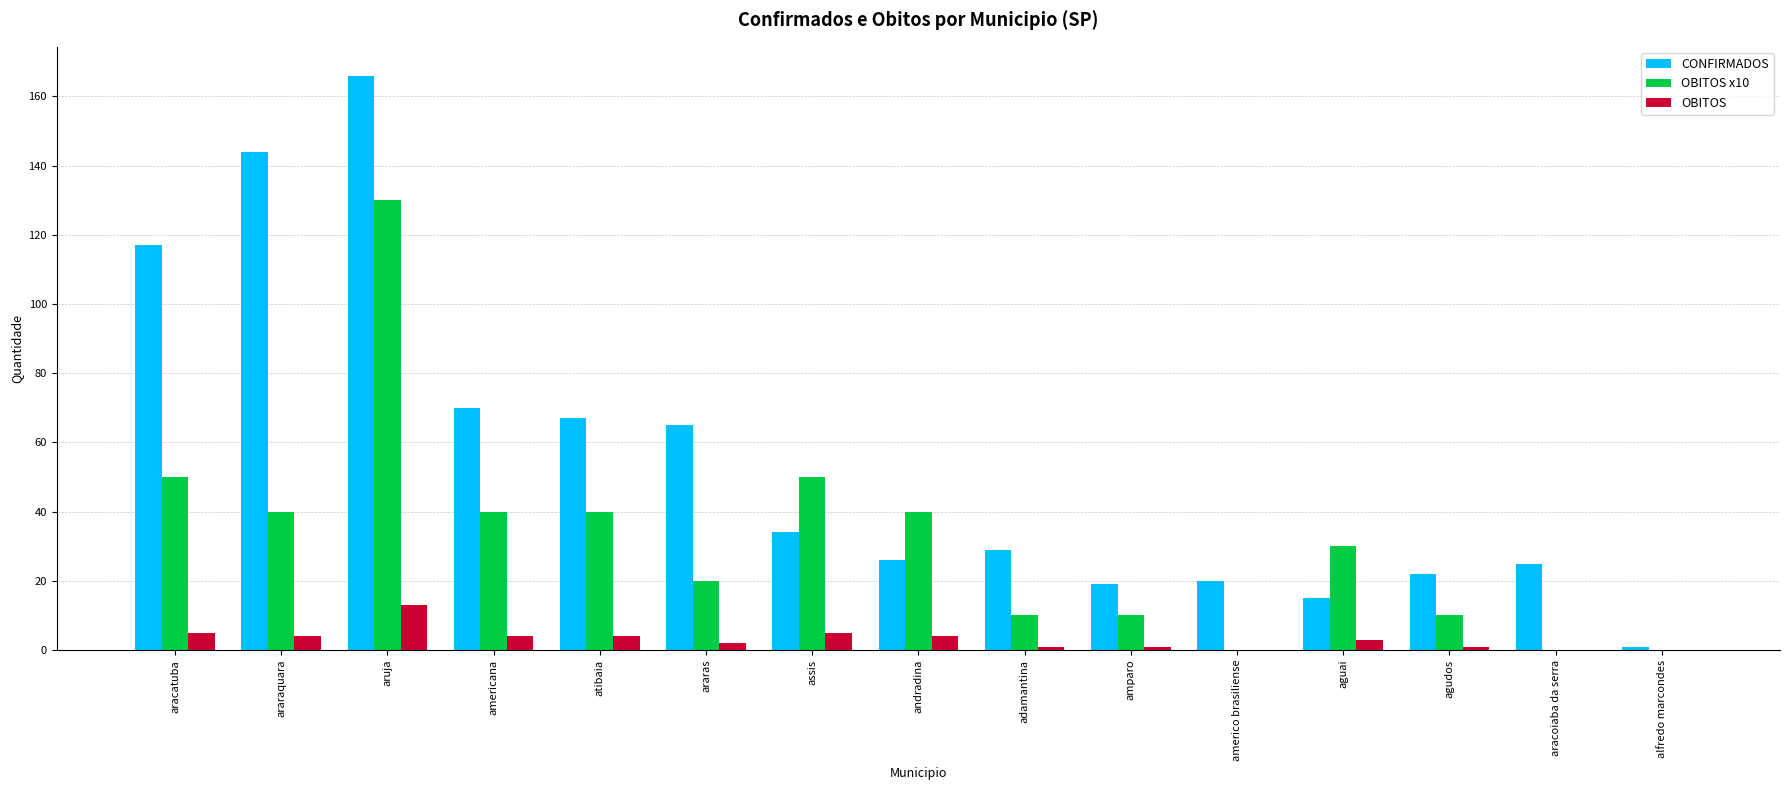

At which category is the sum across all series the highest?

aruja